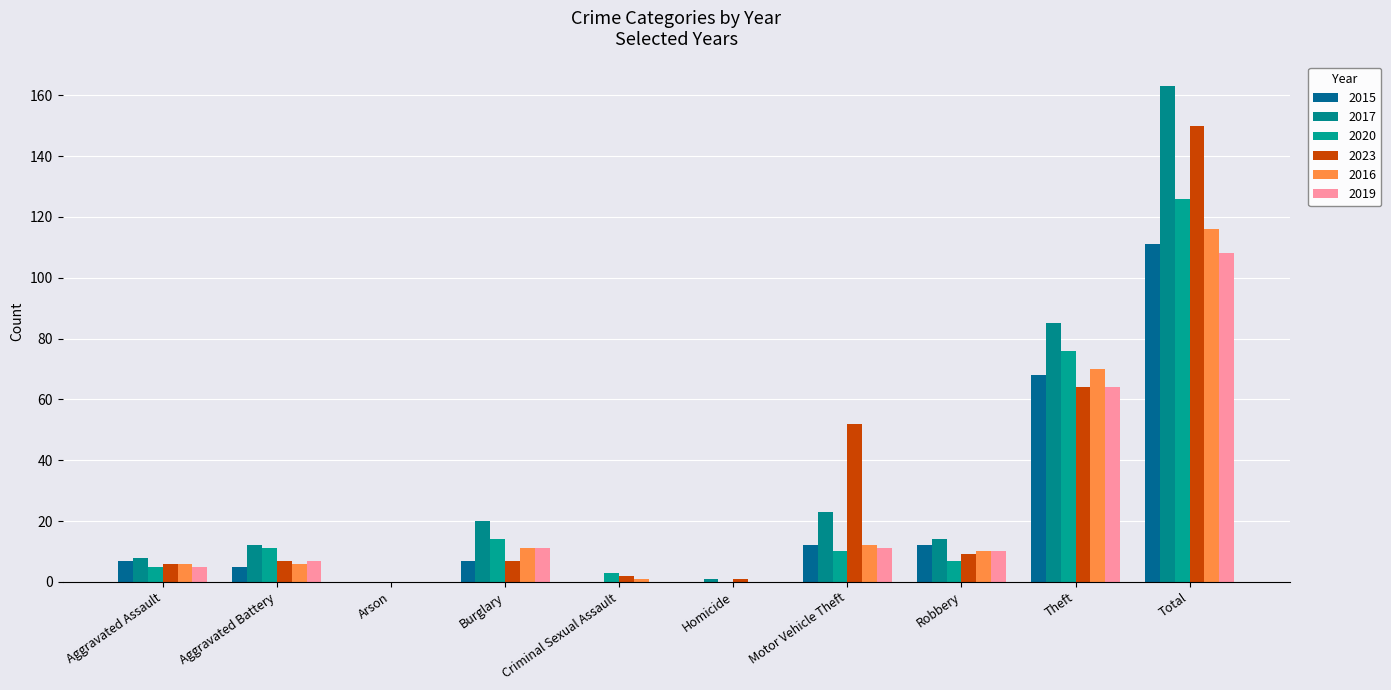

What is the sum of all 2017 values?

326